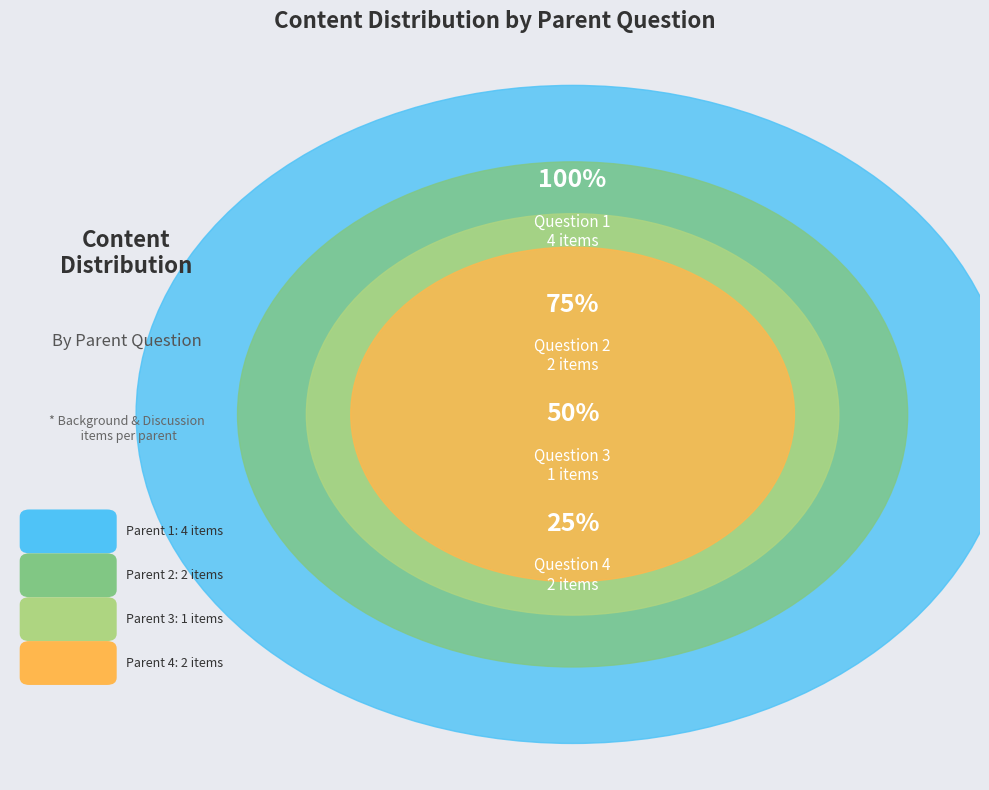

What percentage is NOT represented by Parent 1?

55.6%